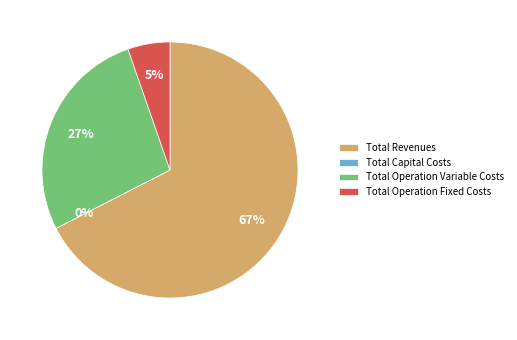

Which category accounts for the majority?

Total Revenues